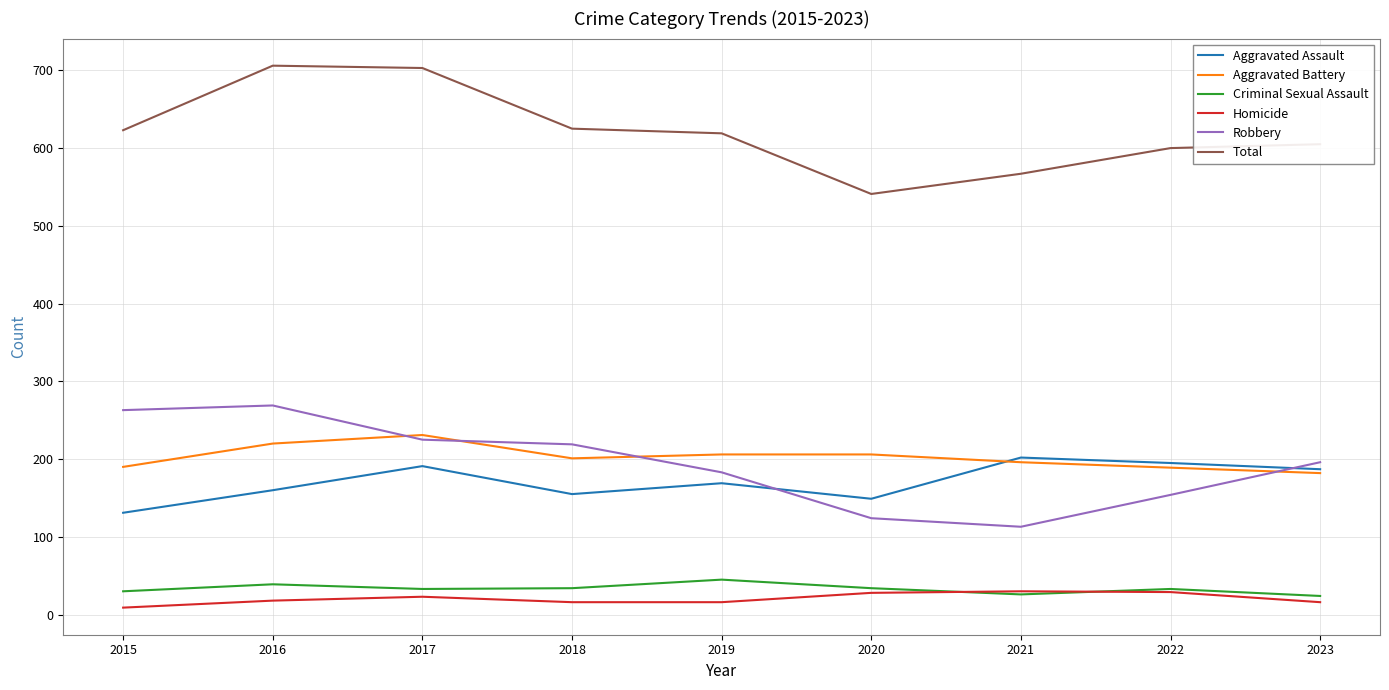

What is the lowest value of the Criminal Sexual Assault series?

24